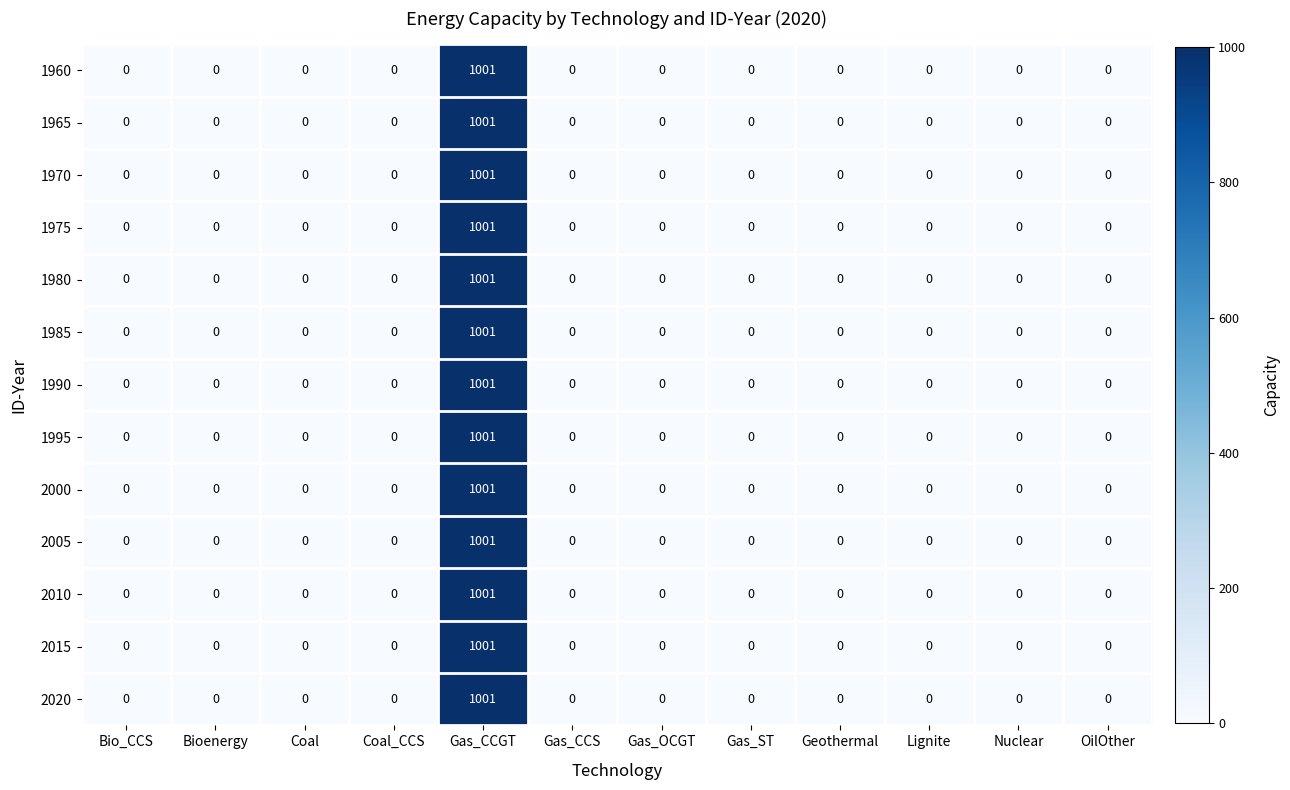

What is the approximate value of 1985 at Gas_CCGT, to the nearest 10?

1000